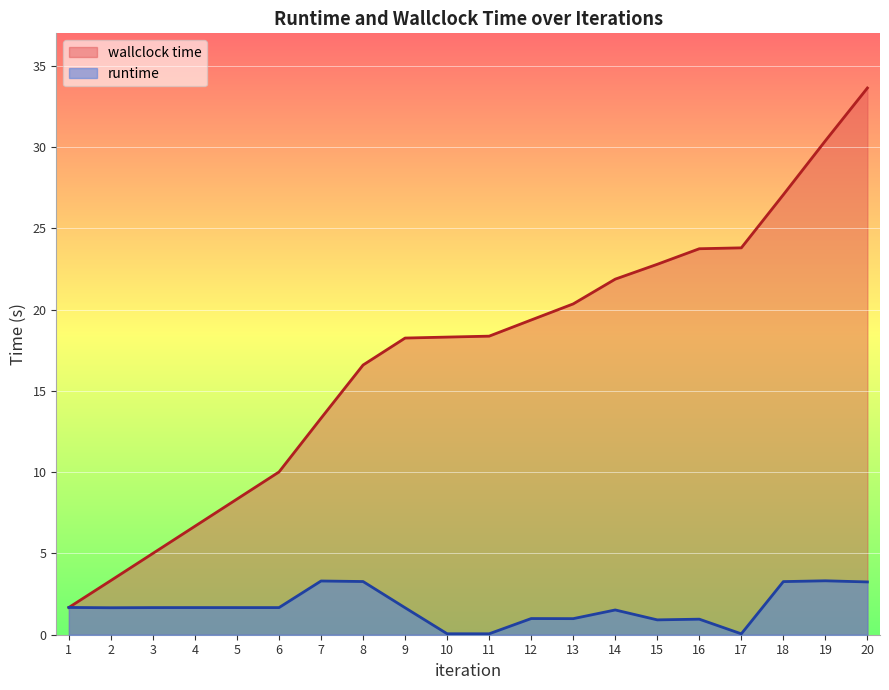

Rank the series by their maximum value, from lowest to highest.

runtime, wallclock time